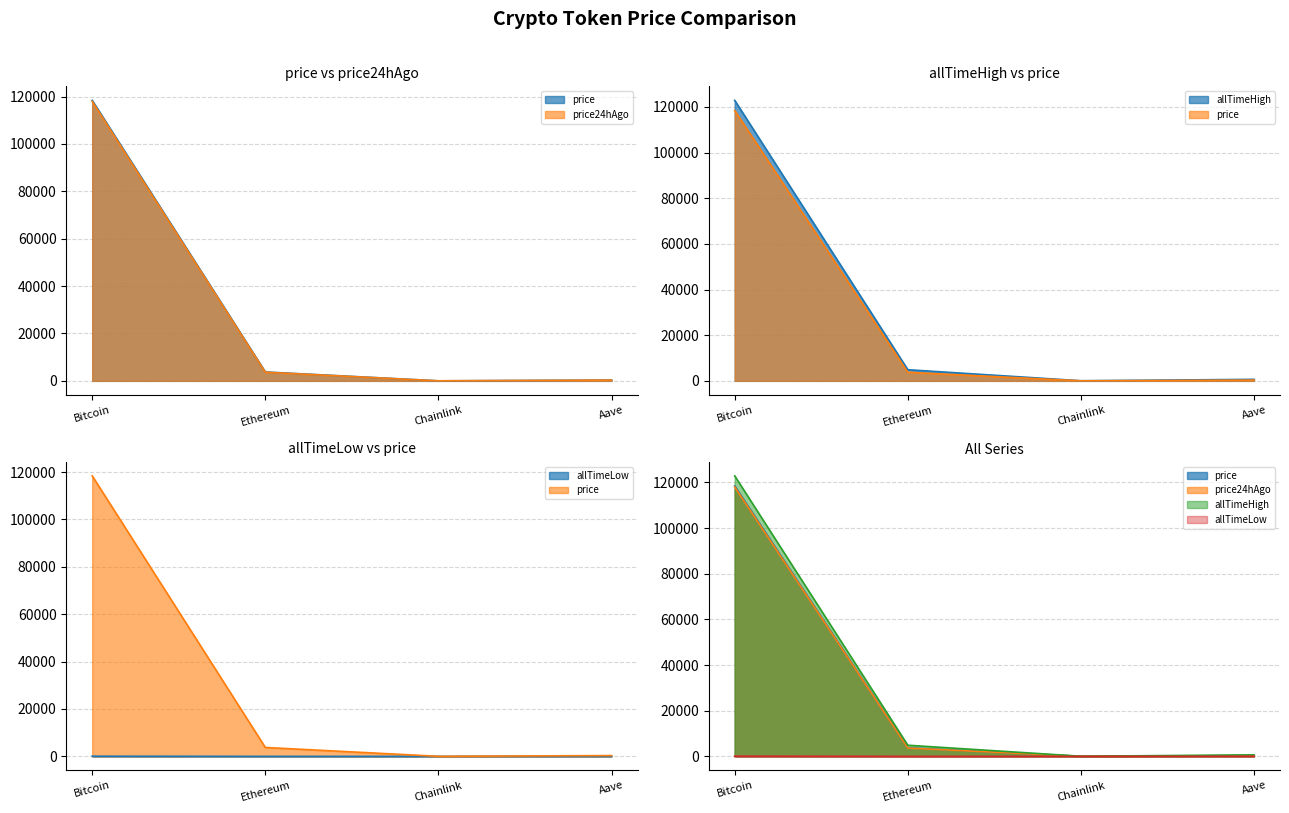

Reading right to left, extract all data points from this chart.

price: 329.9	19.6	3755.1	118419.0
price24hAgo: 323.1	18.7	3647.1	117993.0
allTimeHigh: 661.7	52.7	4878.3	122838.0
allTimeLow: 26.0	0.1	0.4	67.8